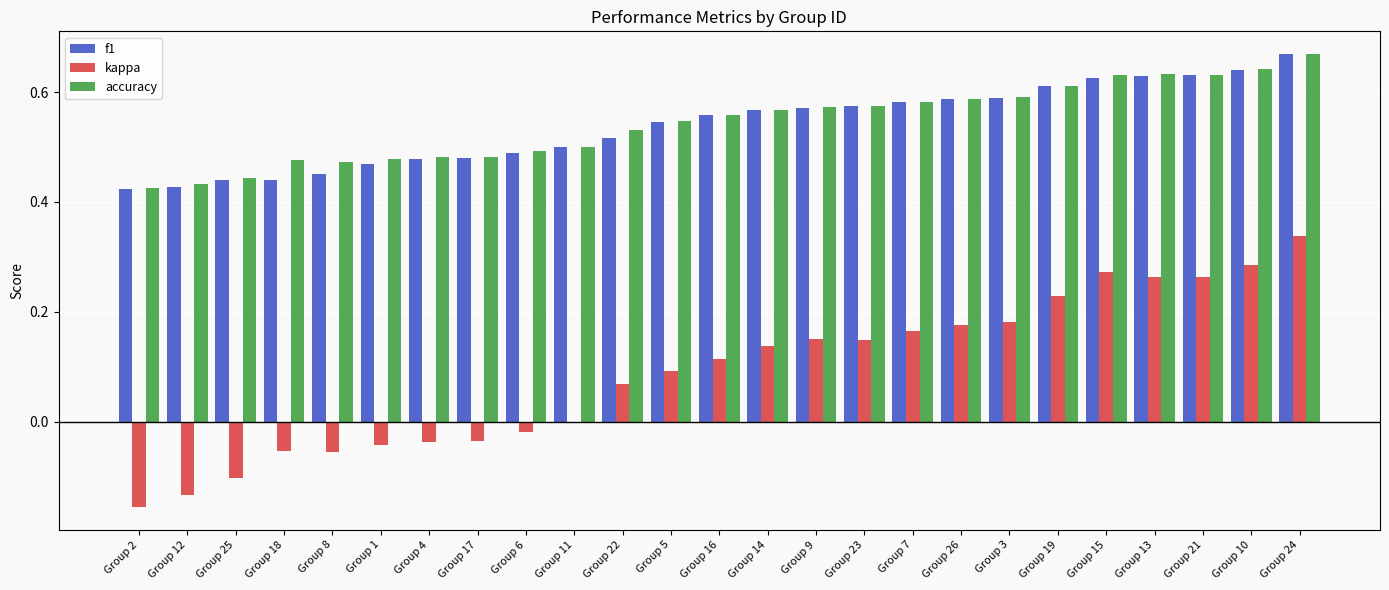

True or false: f1 has a value of 0.5 at Group 22.

True